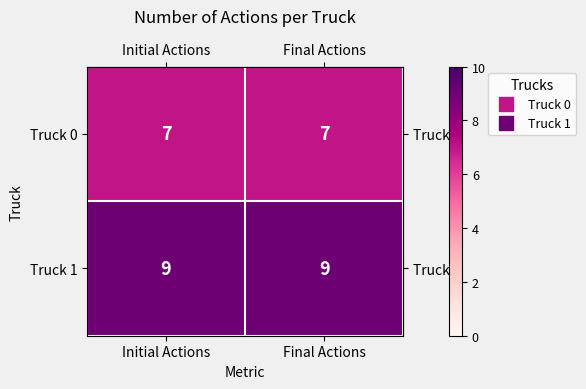

Which series has the largest total across all categories?

Truck 1